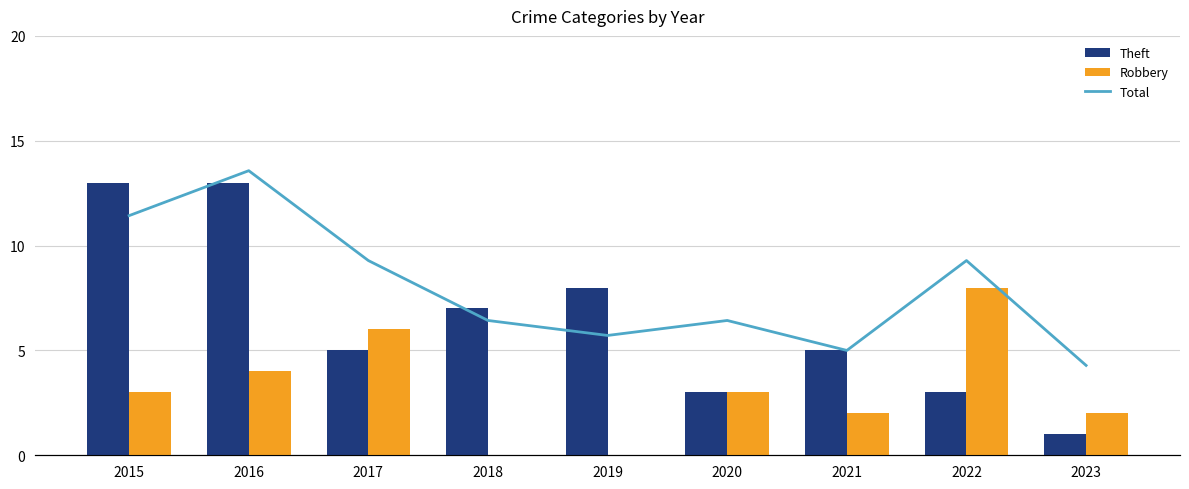

Which series has the widest spread of values?

Total